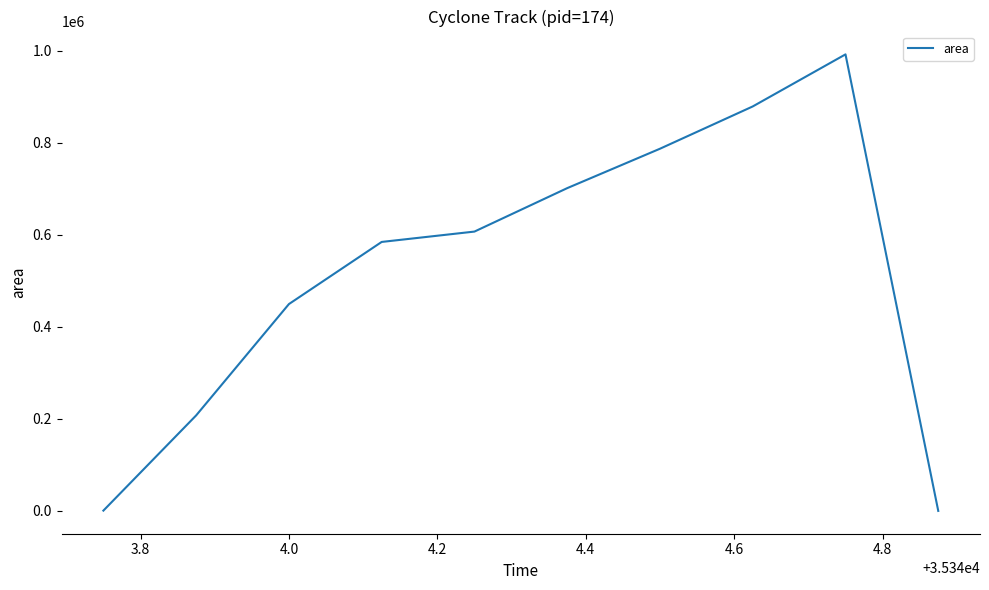

What is the difference between the maximum and minimum values?

991875